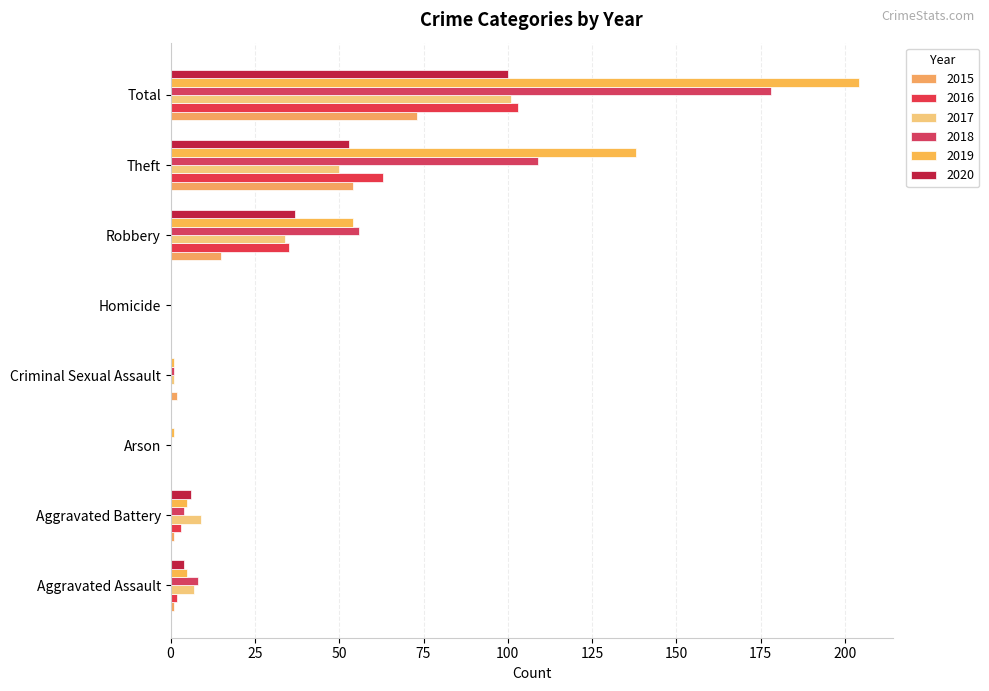

Reading left to right, extract all data points from this chart.

2015: 1	1	0	2	0	15	54	73
2016: 2	3	0	0	0	35	63	103
2017: 7	9	0	1	0	34	50	101
2018: 8	4	0	1	0	56	109	178
2019: 5	5	1	1	0	54	138	204
2020: 4	6	0	0	0	37	53	100